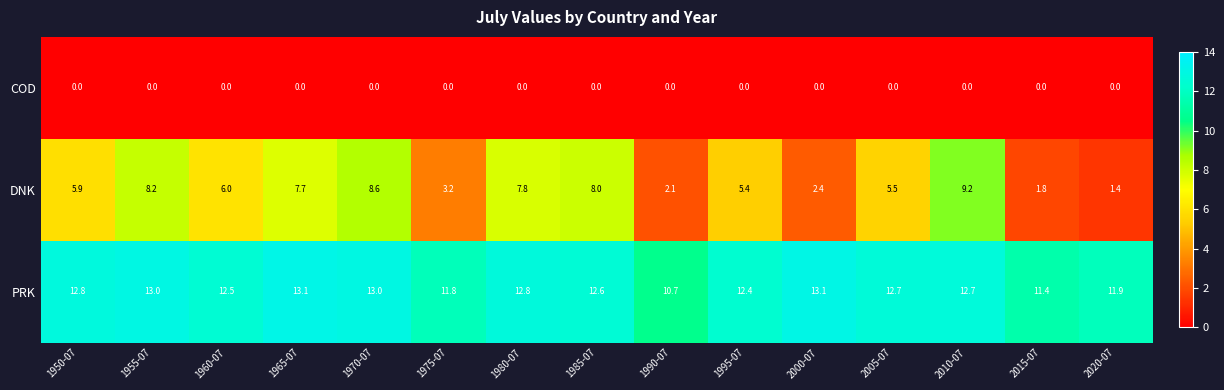

What is the sum of all PRK values?

186.5